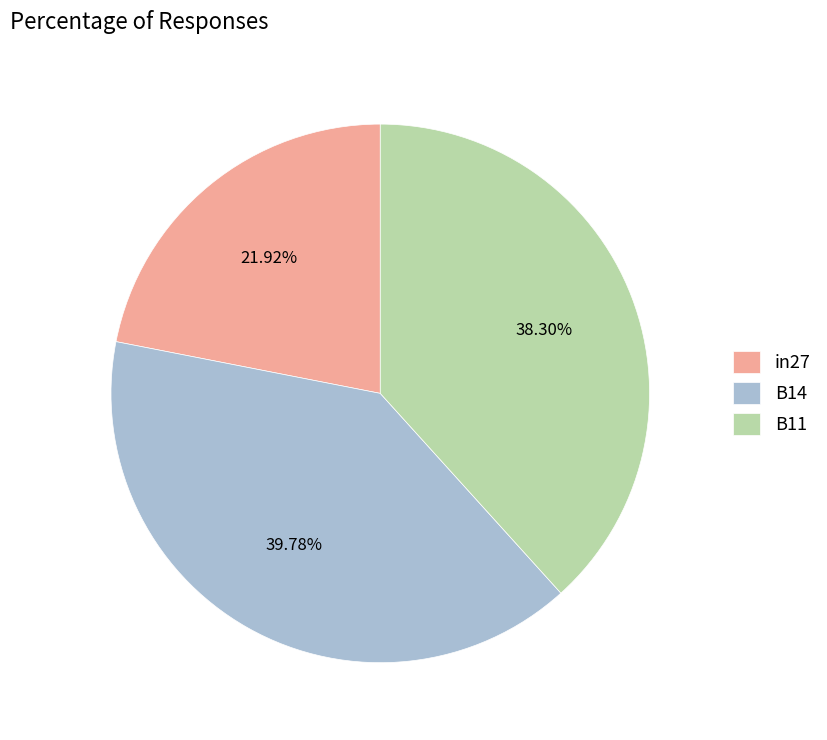

To the nearest percent, what percentage of the pie is in27?

22%